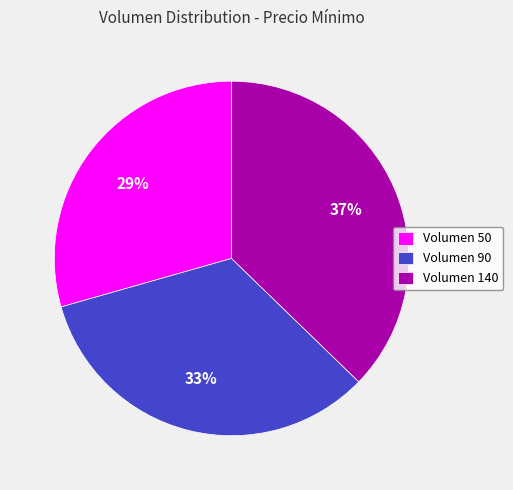

To the nearest percent, what portion does Volumen 90 represent?

33%